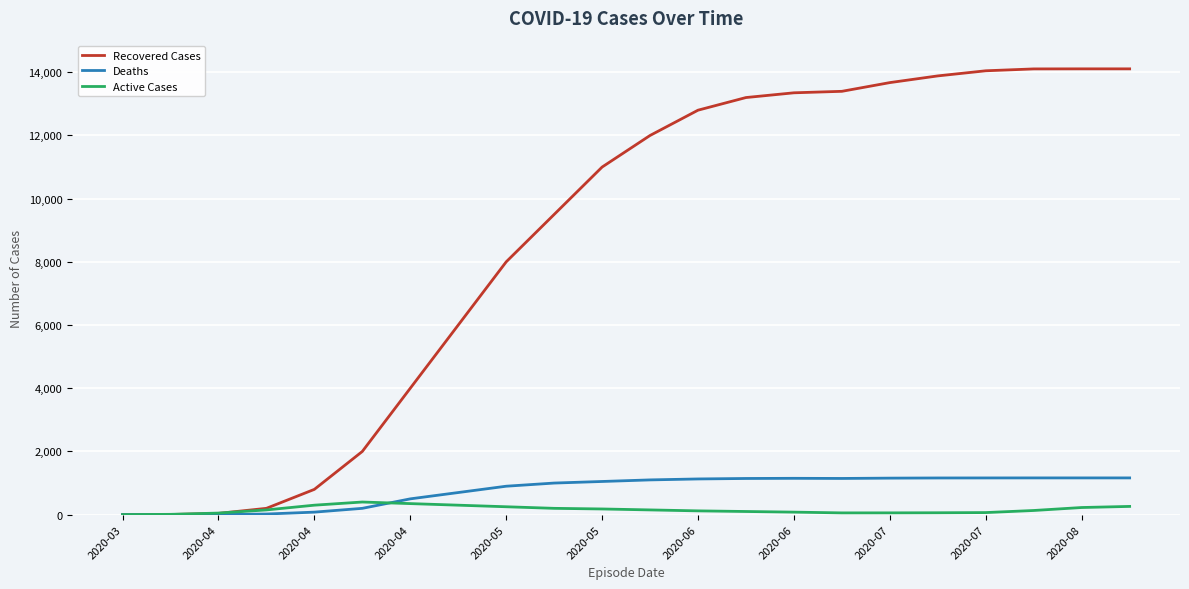

How many intersections are there between Recovered Cases and Active Cases?

1